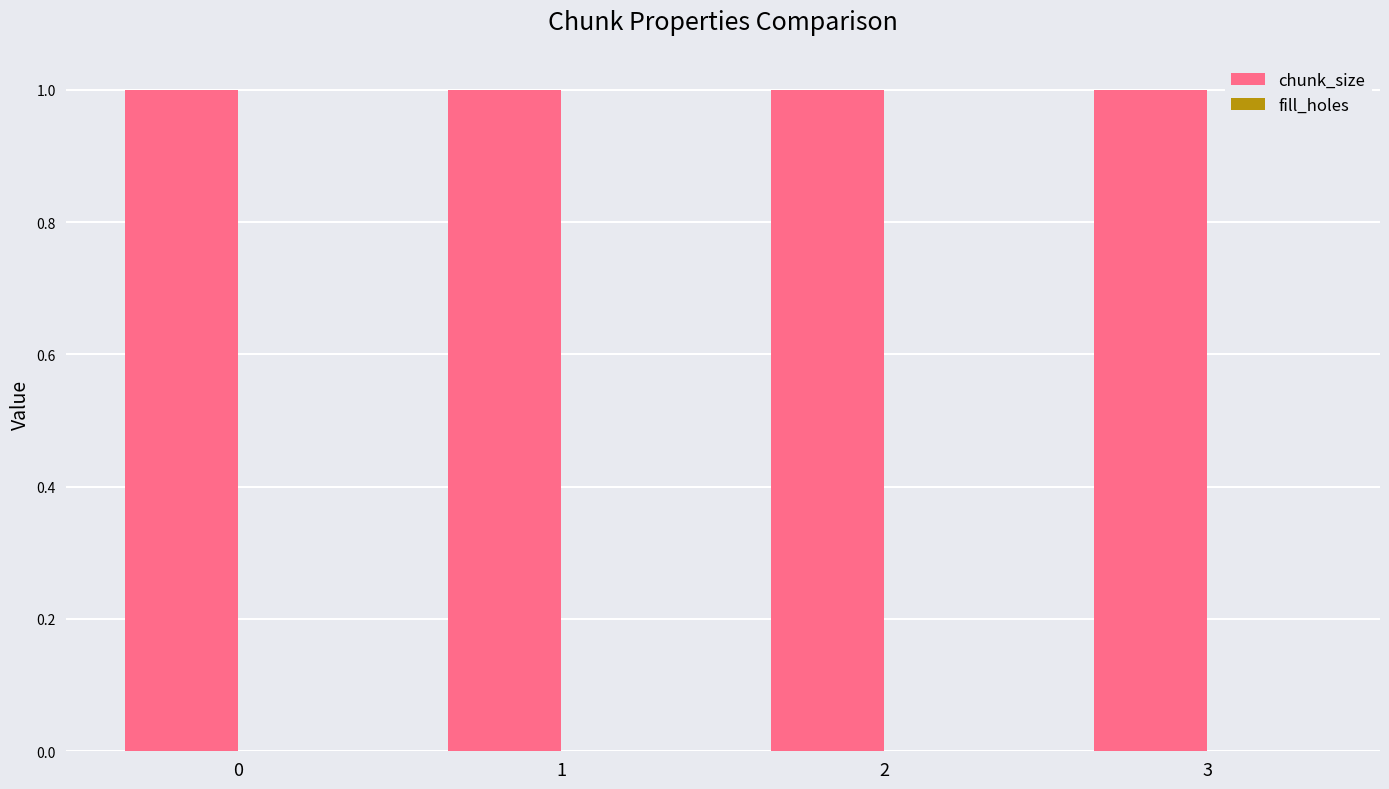

How many bars are there in each group?

2